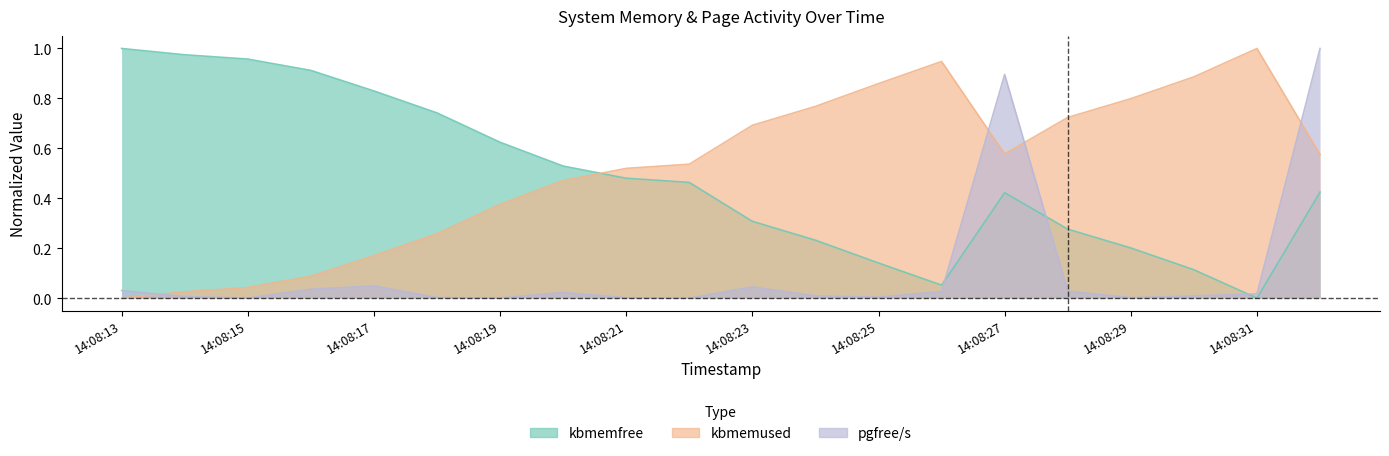

Between which two adjacent categories do kbmemused and kbmemfree first intersect?

14:08:20 and 14:08:21